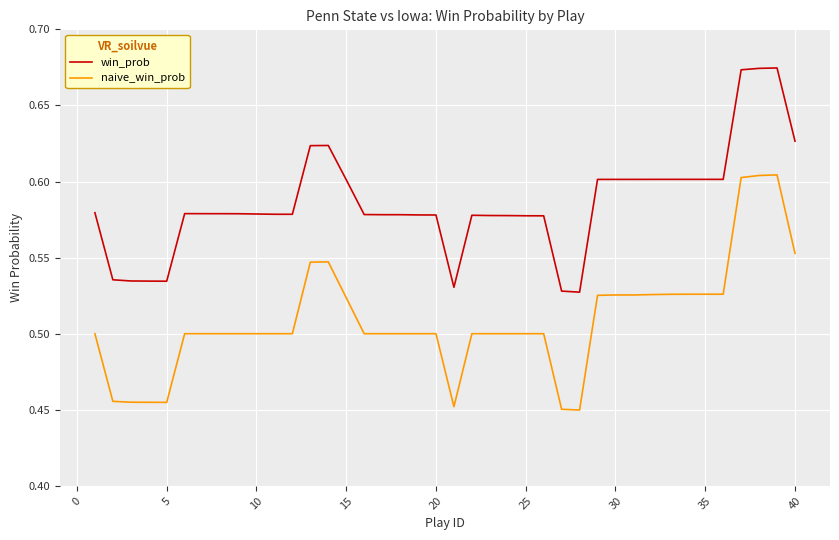

Which series has the largest total across all categories?

win_prob